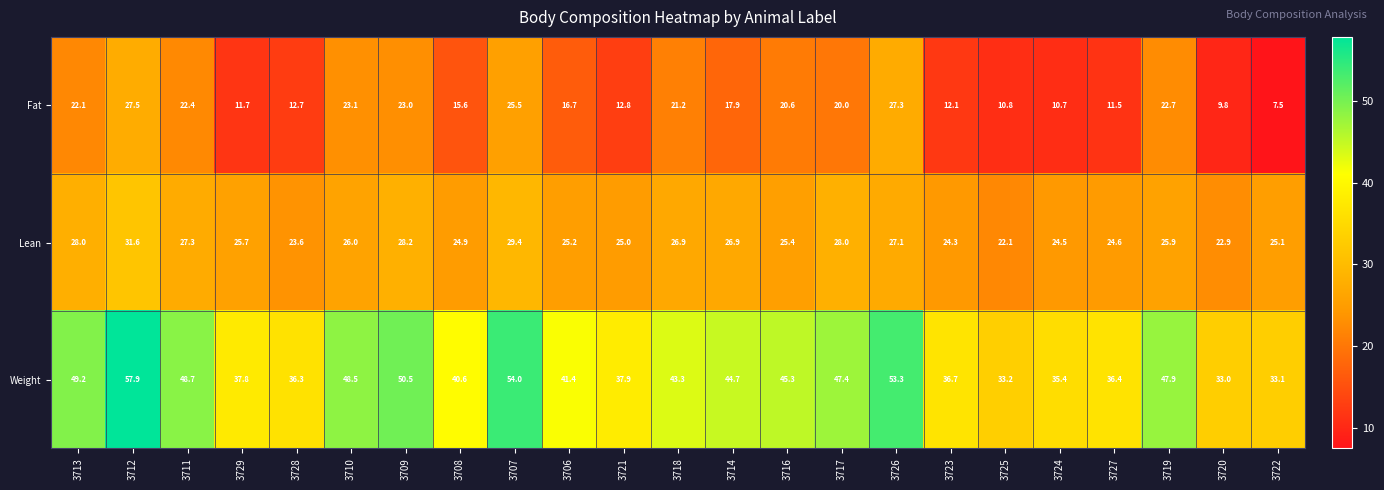

What is the sum of all Lean values?

598.6